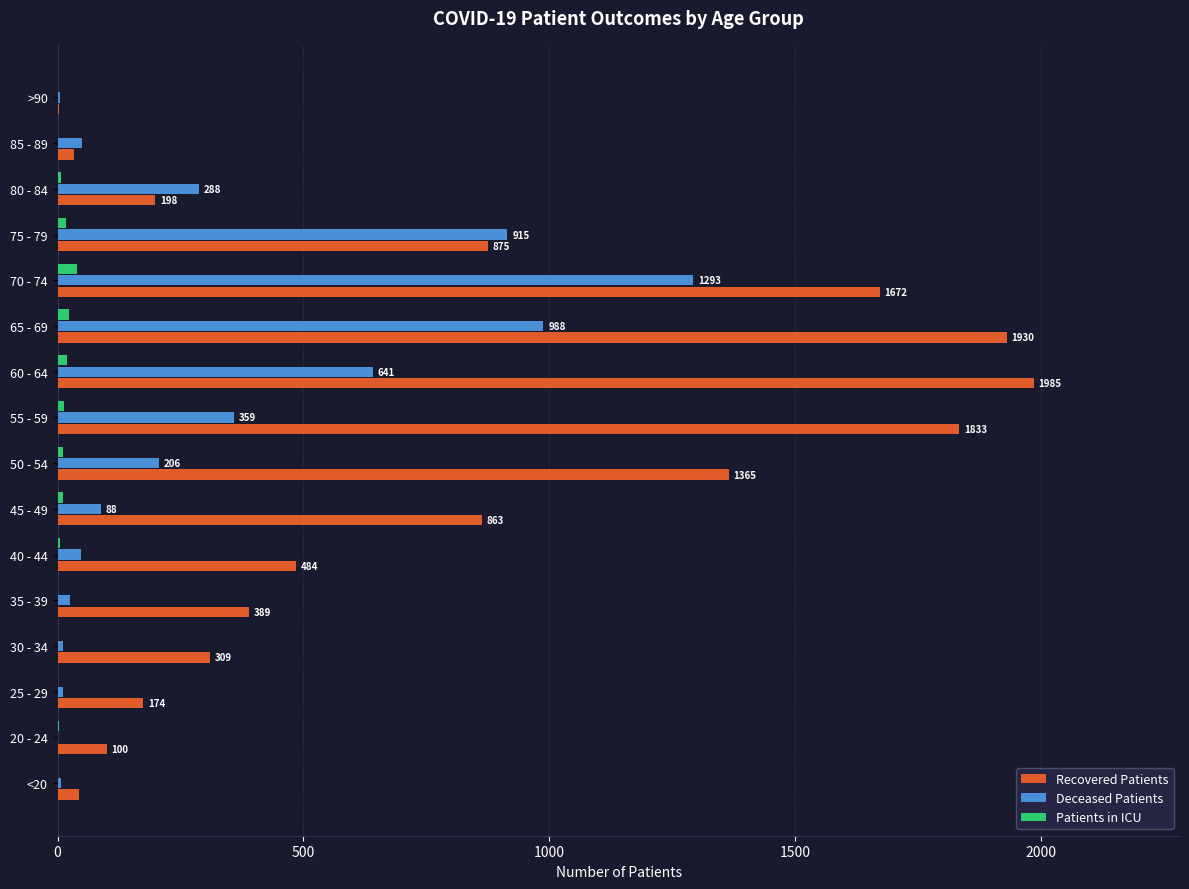

What are all the series names shown in the legend?

Recovered Patients, Deceased Patients, Patients in ICU